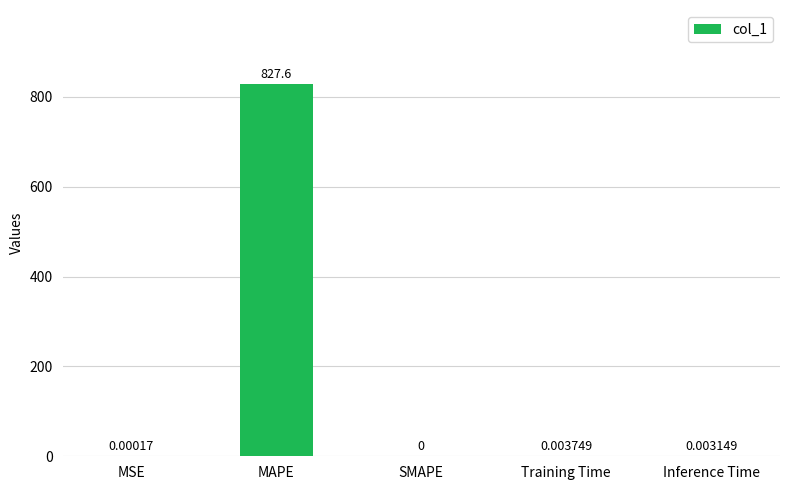

What is the sum of all values?

827.6